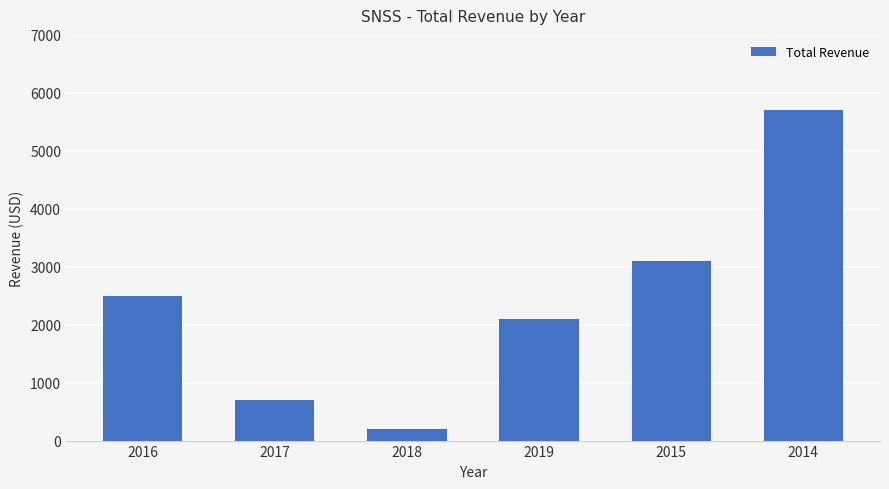

Reading right to left, what are all the values shown in this chart?

2014=5700	2015=3100	2019=2100	2018=200	2017=700	2016=2500